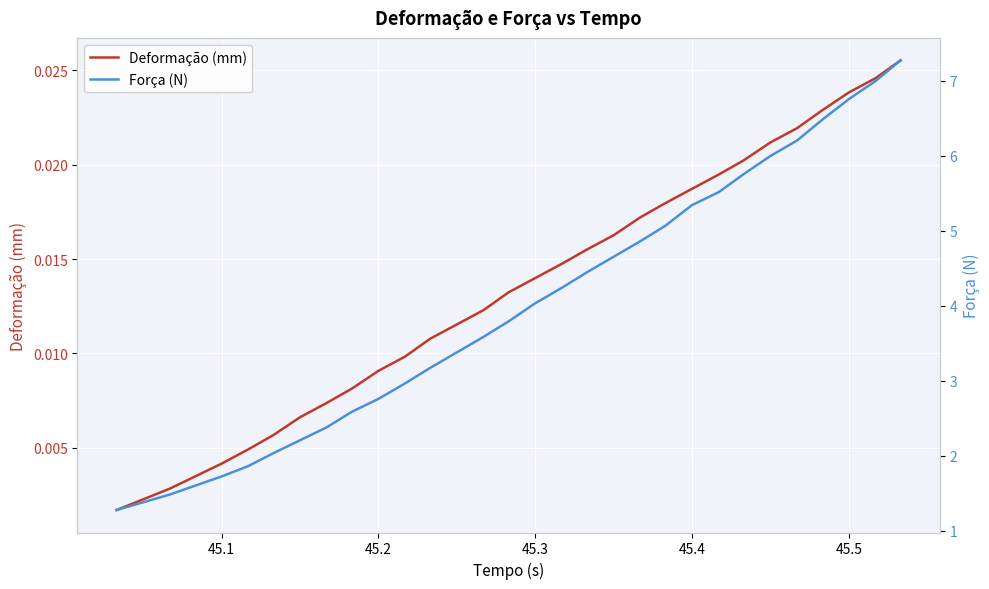

True or false: Deformação (mm) and Força (N) cross at least once.

False